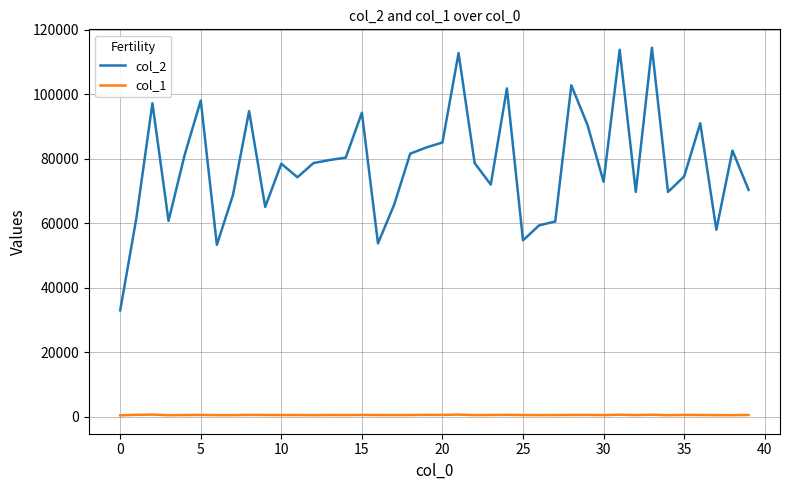

What is the maximum value shown in the chart?

114399